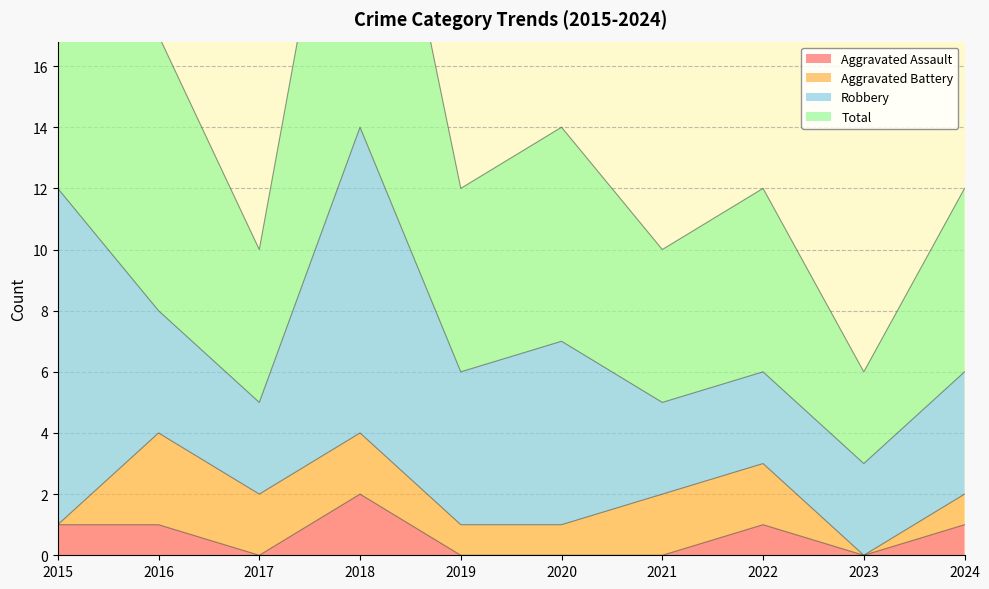

How many positive values does the Aggravated Assault series have?

5